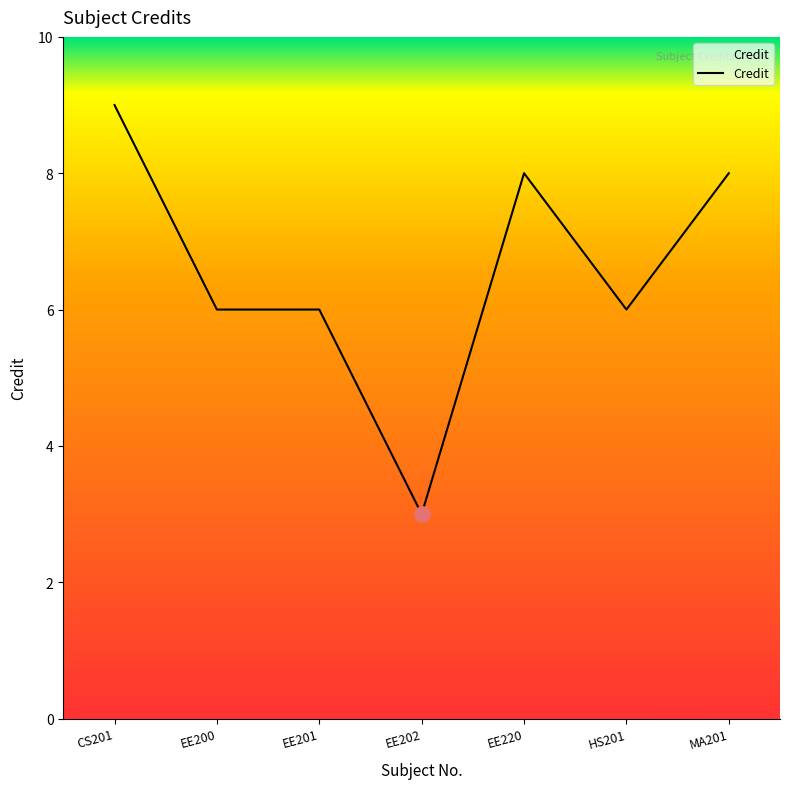

What is the ratio of the value at HS201 to the value at EE201?

1.0